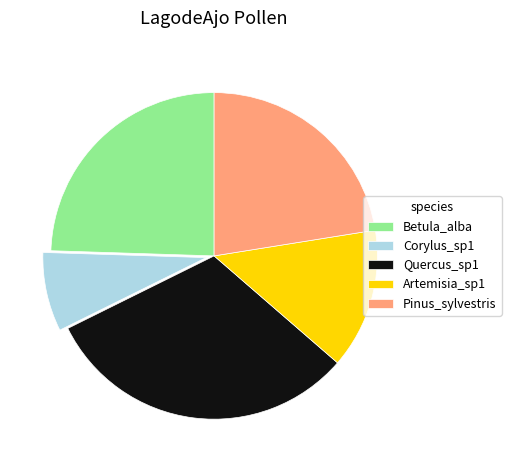

Is it true that Quercus_sp1 is 31% of the pie?

True